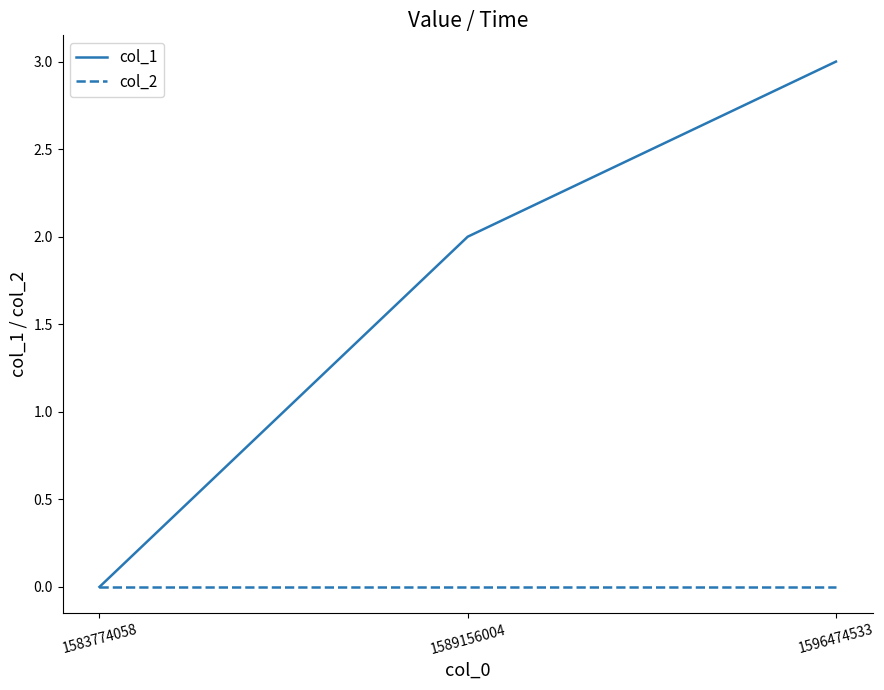

Does the chart have visible grid lines?

No